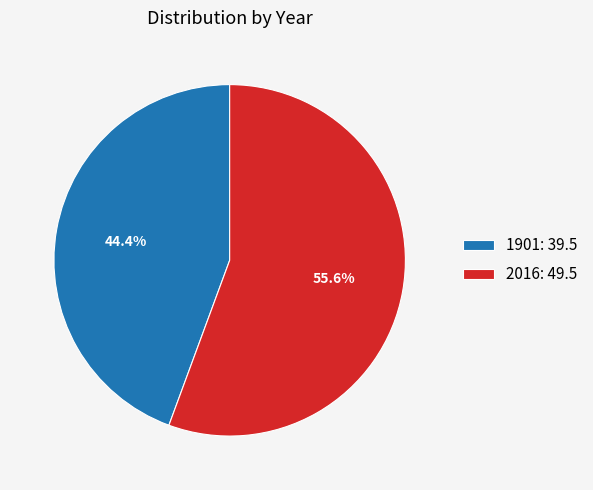

What is the smallest slice in the pie chart?

1901